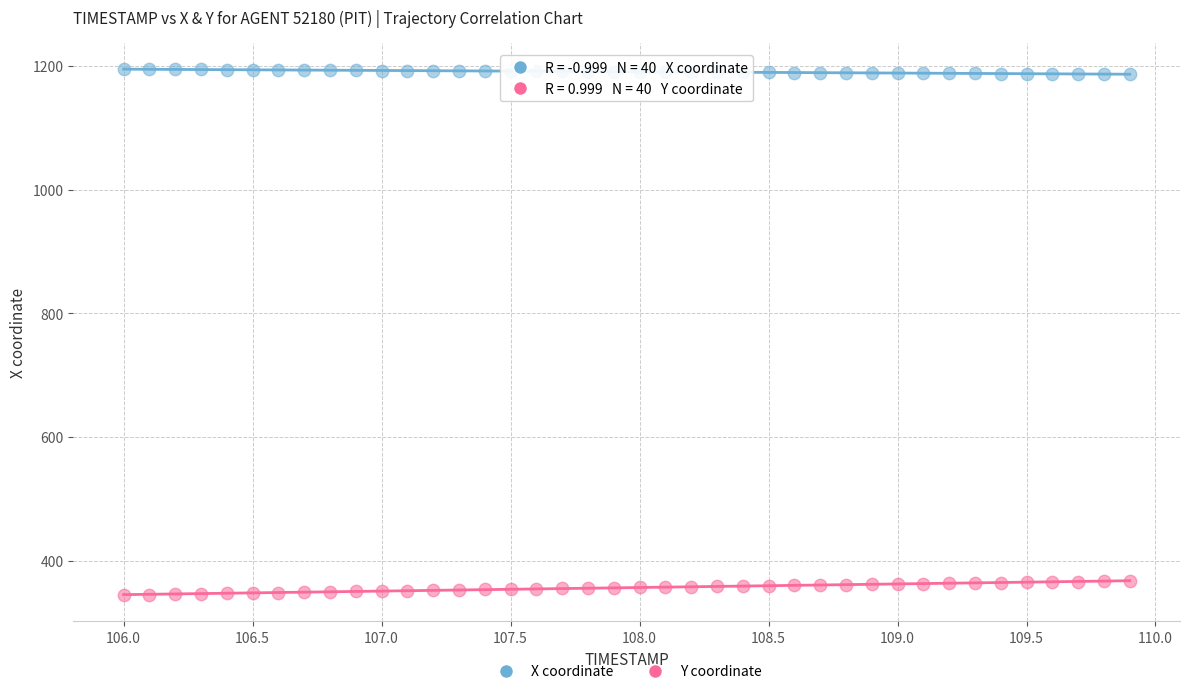

What are all the series names shown in the legend?

X coordinate, Y coordinate